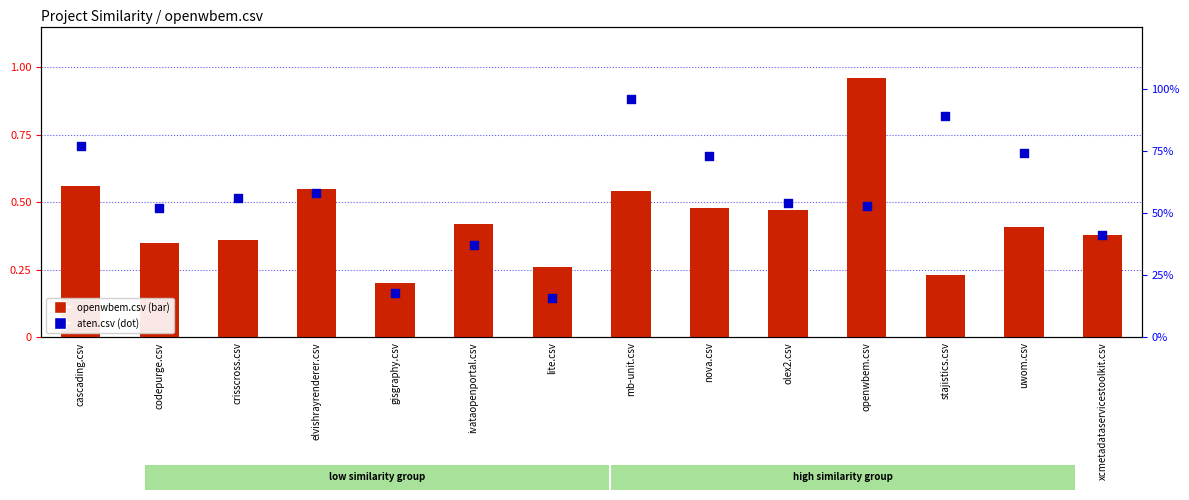

At how many categories does at least one series exceed 0?

14